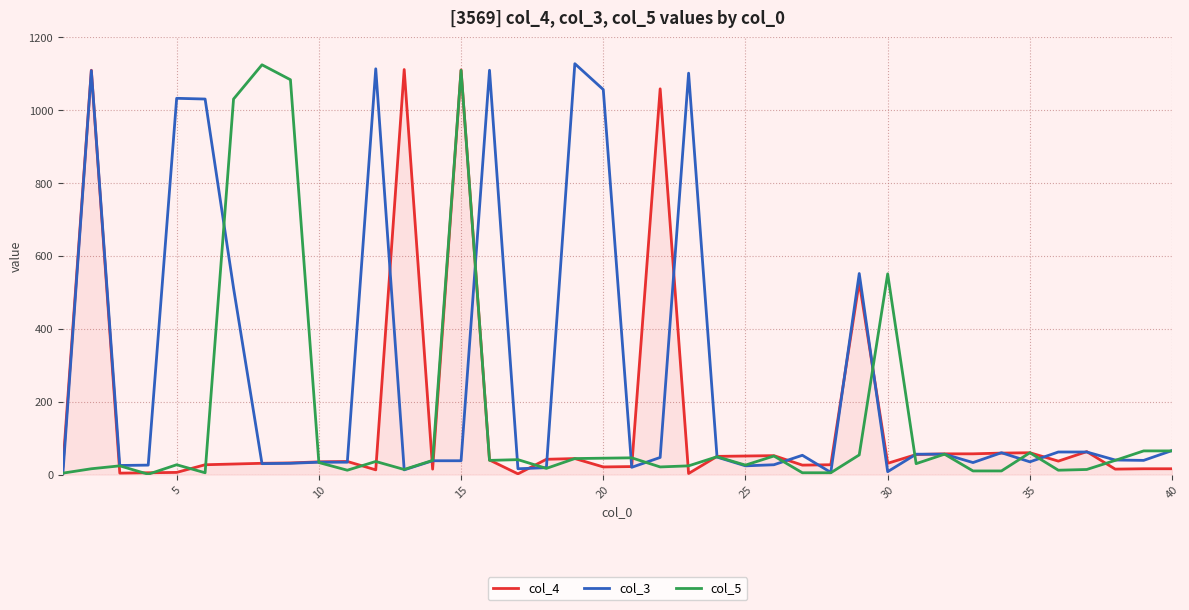

Which series has the largest total across all categories?

col_3